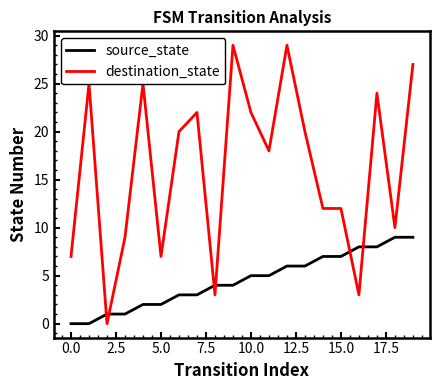

After their last crossing, which series has the higher values: destination_state or source_state?

destination_state